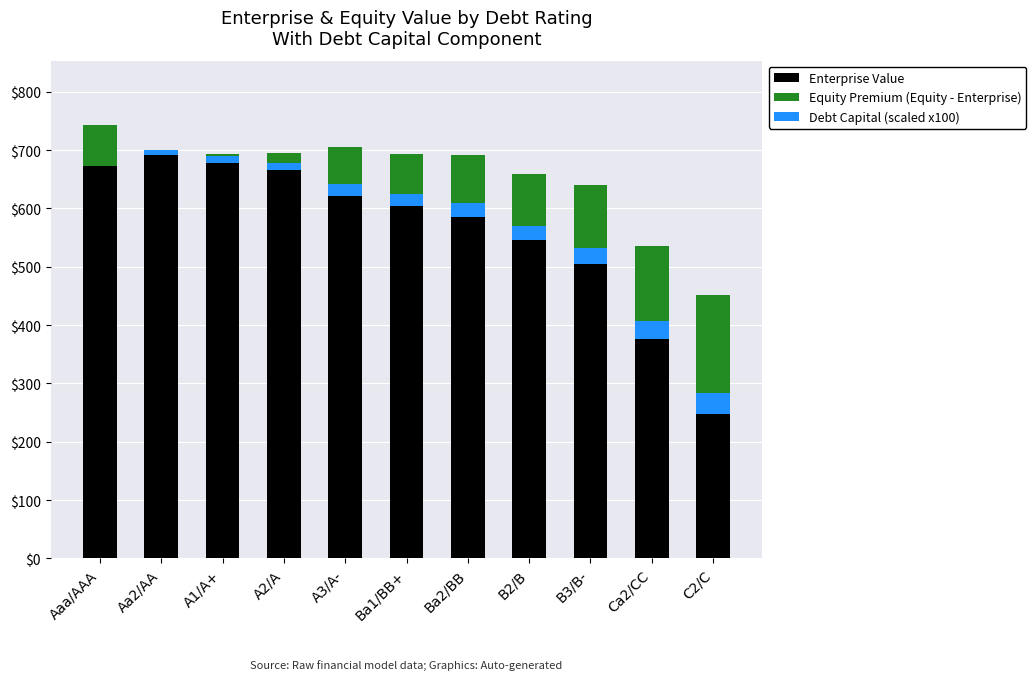

At which label does Equity Premium (Equity - Enterprise) first exceed -90?

Aaa/AAA